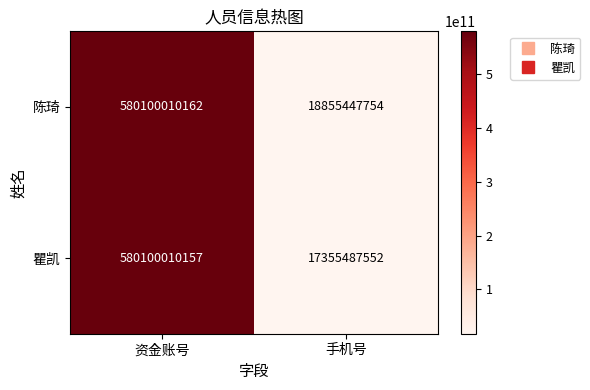

What is the approximate value of 瞿凯 at 资金账号?

580100010157